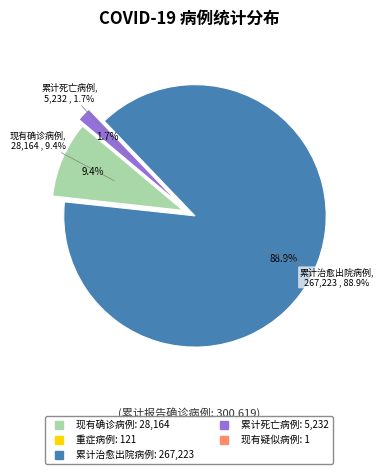

Which slice is the largest?

累计治愈出院病例